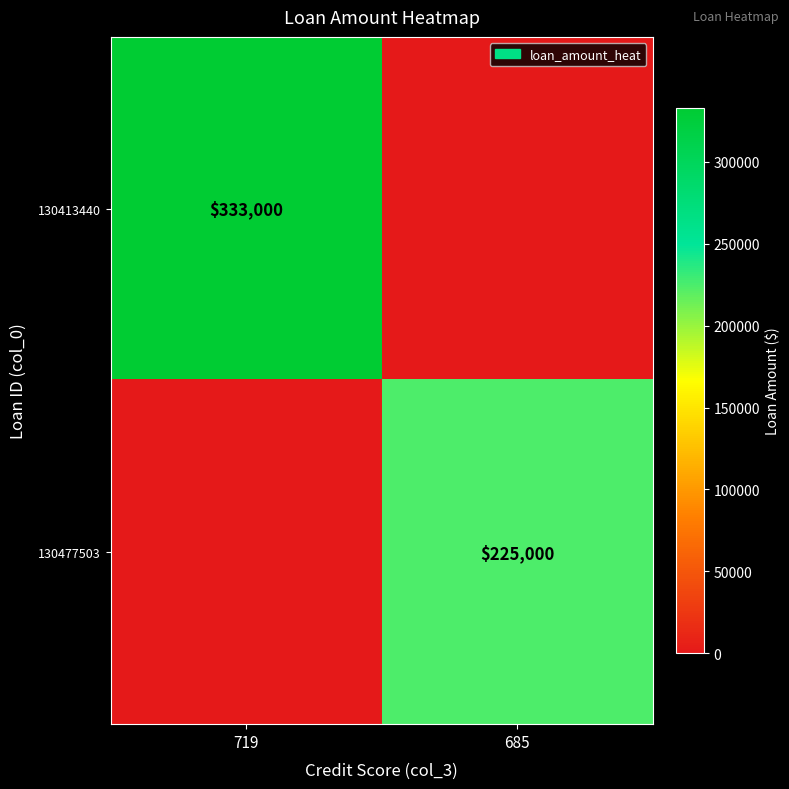

Which label corresponds to the smallest value in the chart?

685